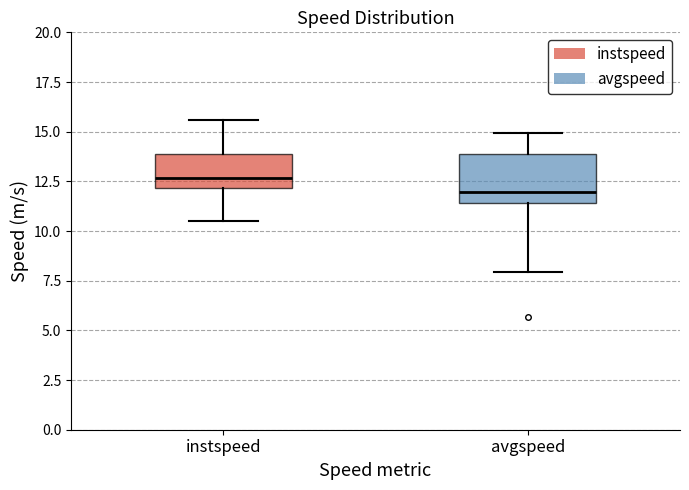

Which box has the lowest median line?

avgspeed